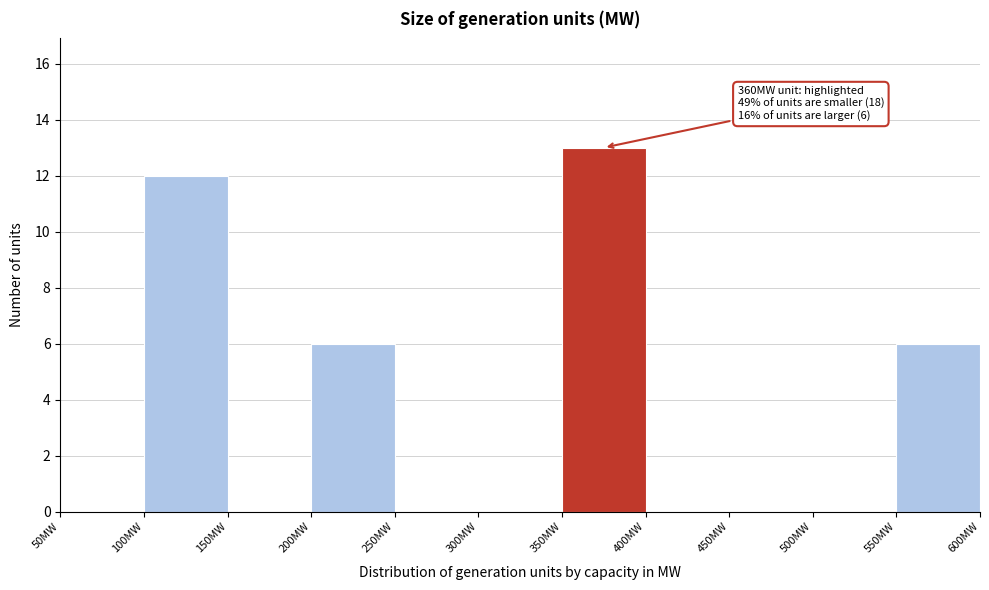

Which range on the x-axis has the tallest bar?

350 to 400